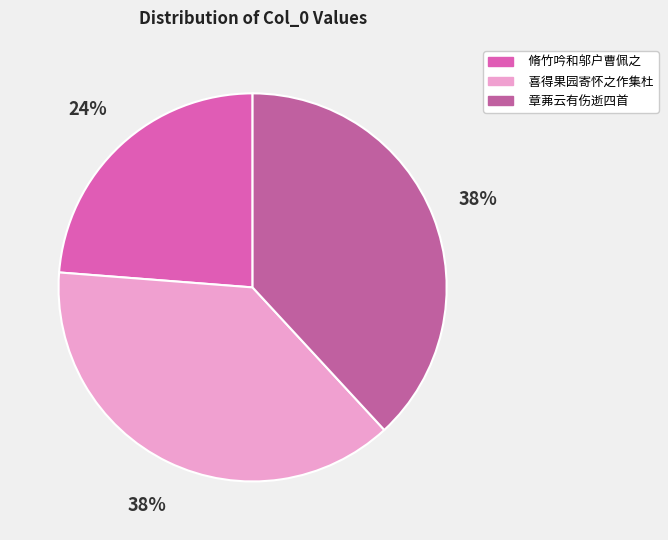

Does any single category account for the majority?

No